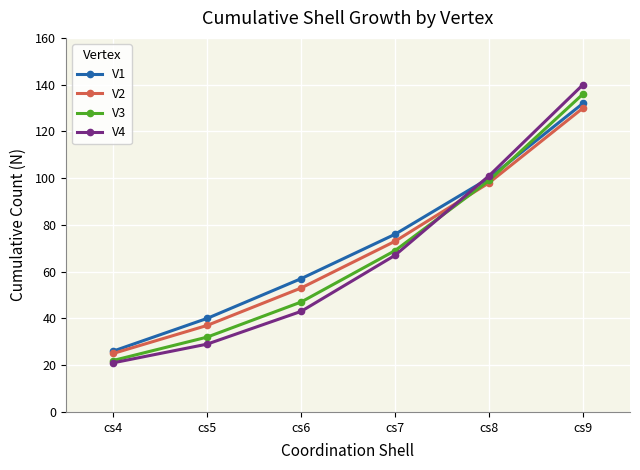

True or false: V4 and V1 cross at least once.

True